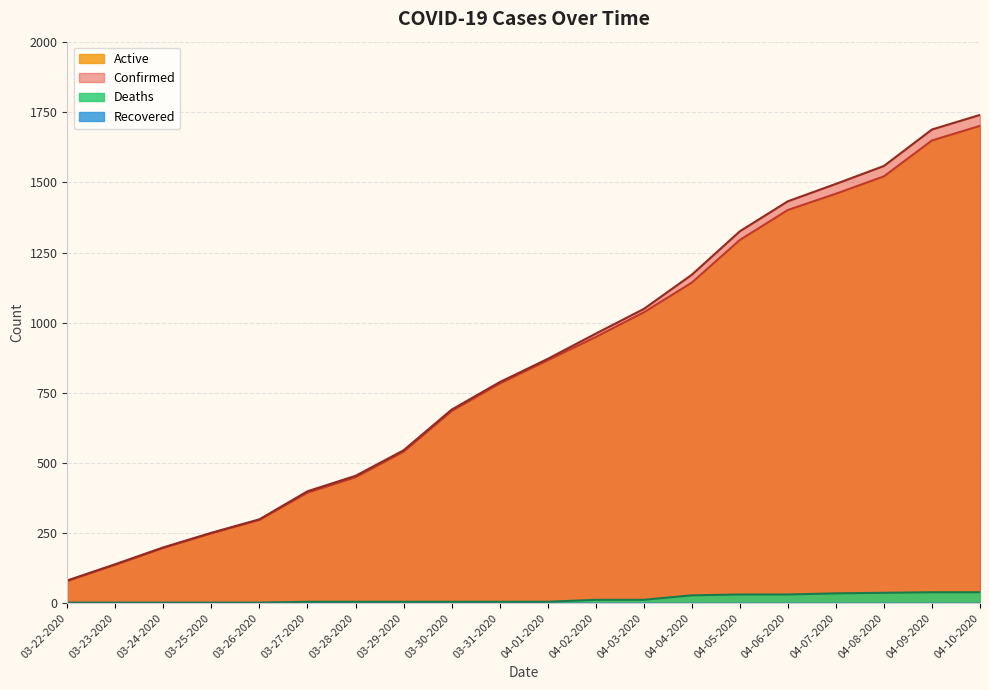

What is the sum of all Deaths values?

304